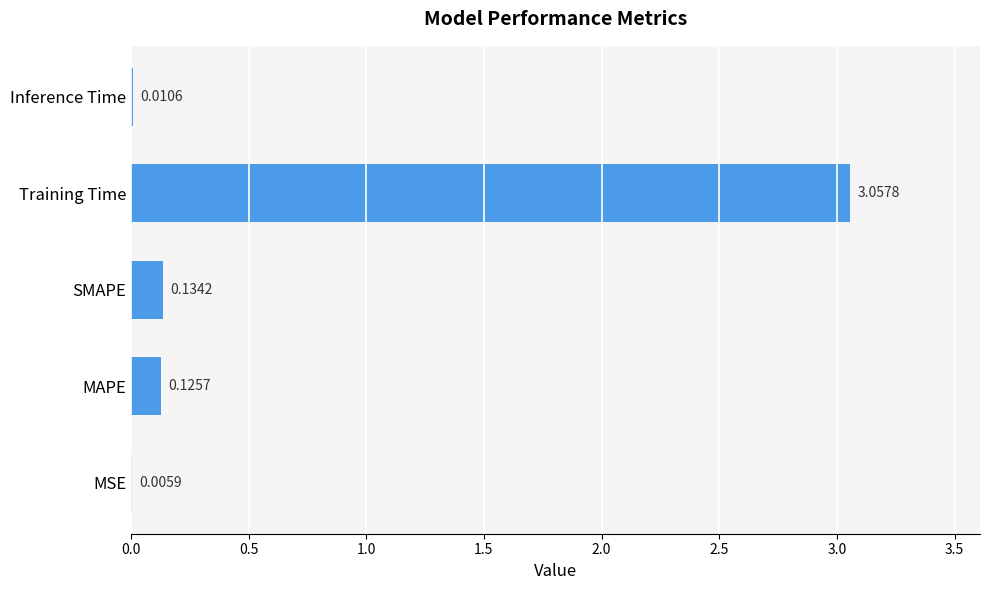

Which has a higher value, Inference Time or MSE?

Inference Time